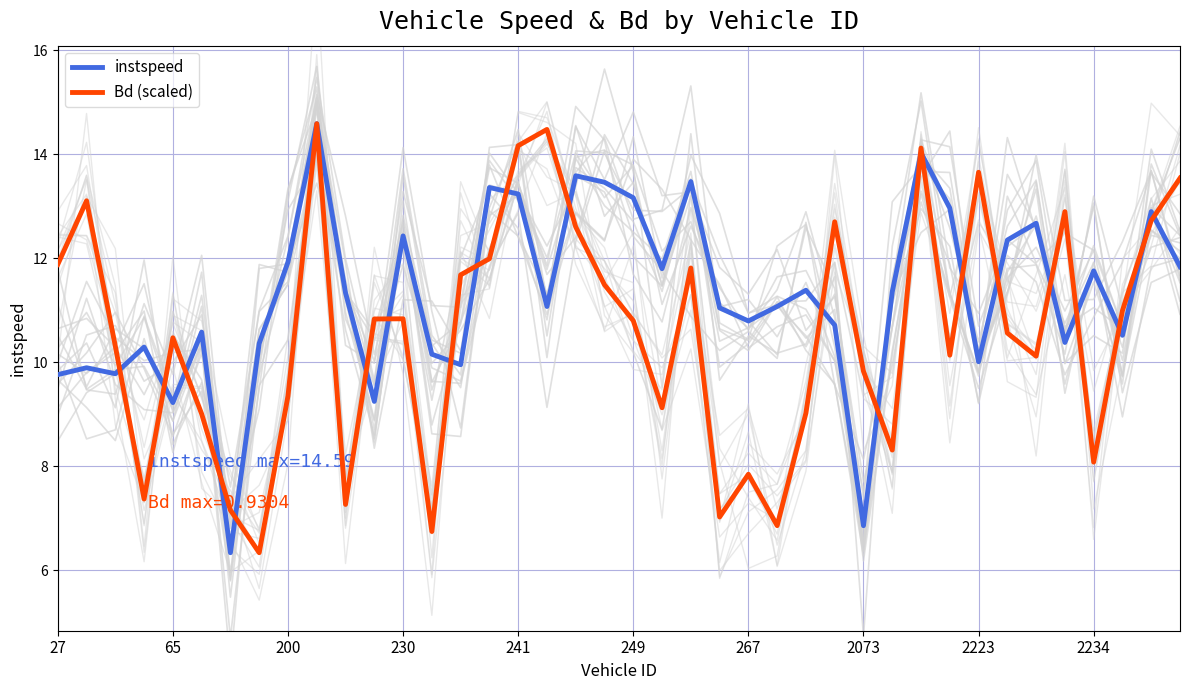

True or false: Bd (scaled) and instspeed cross at least once.

True